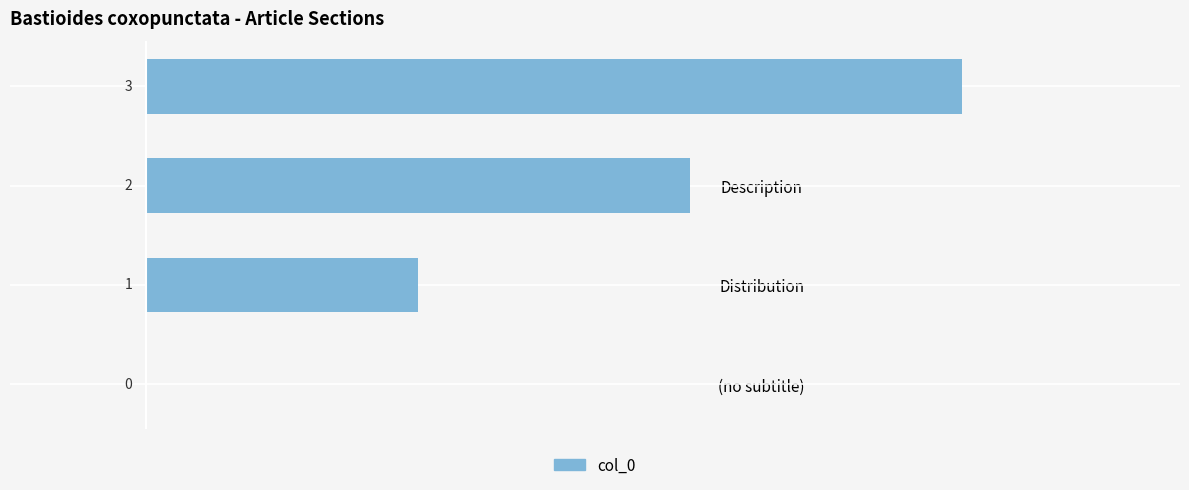

What is the change in value from Distribution to Description?

+1